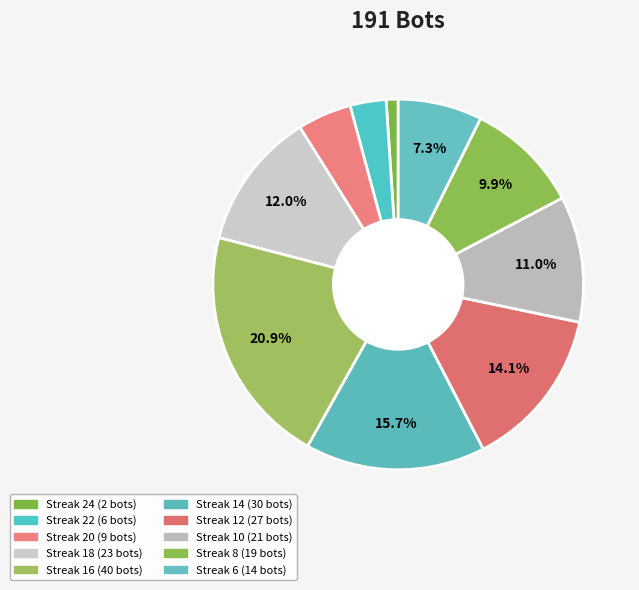

Count the number of slices in the pie.

10